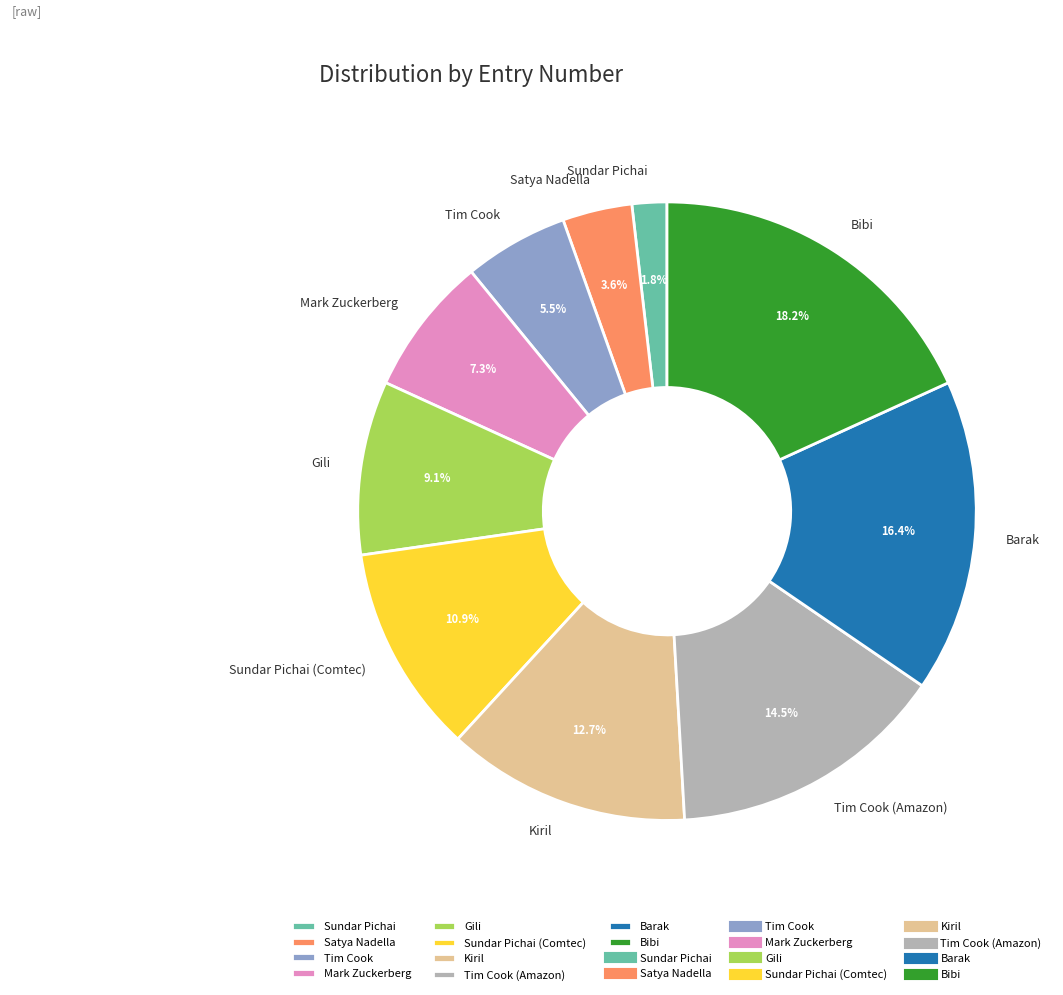

What percentage do Bibi and Satya Nadella together represent?

21.8%